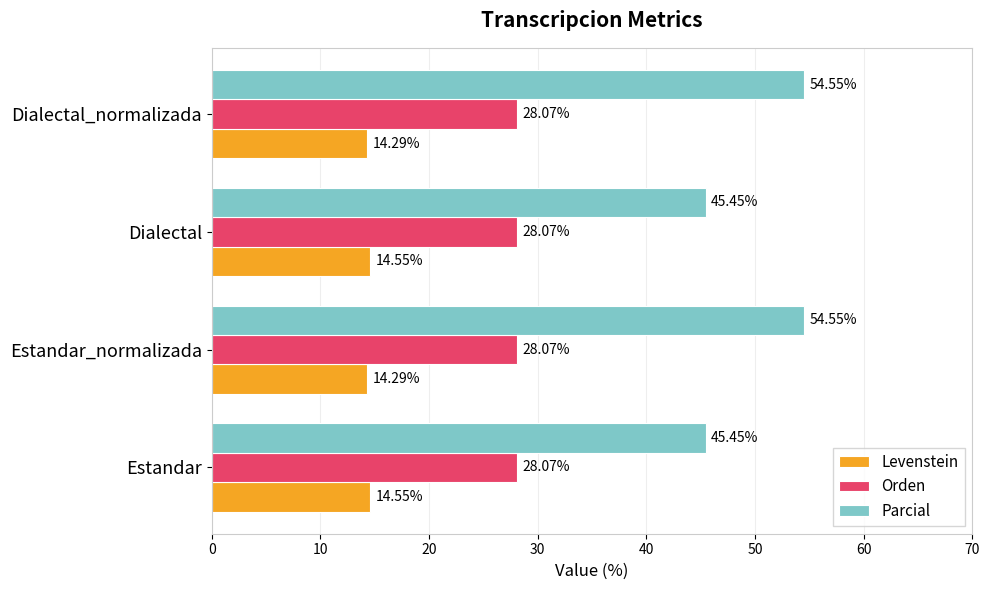

How many data points in Parcial are less than 54?

2